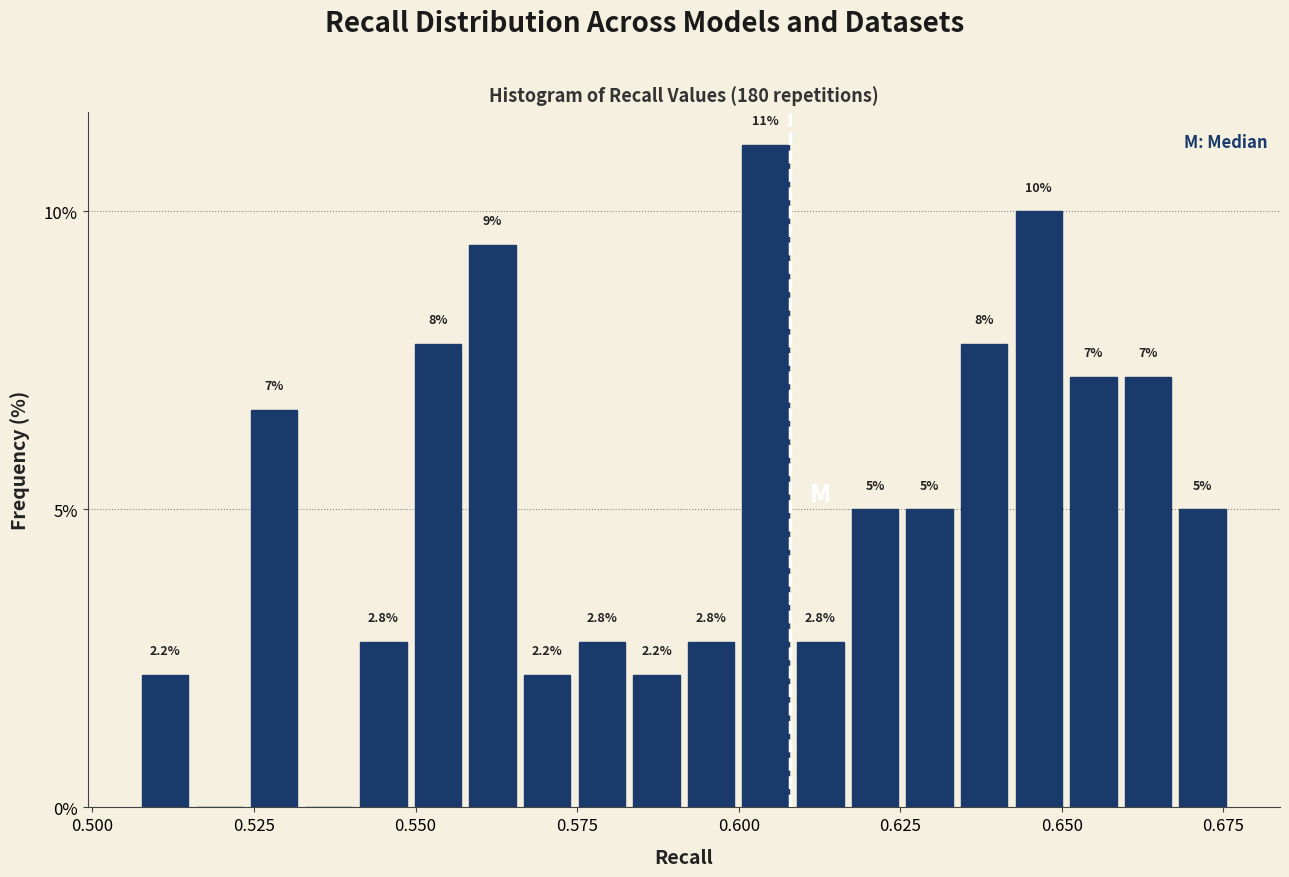

Read against the x-axis, roughly where is the centre of the tallest bar?

0.605